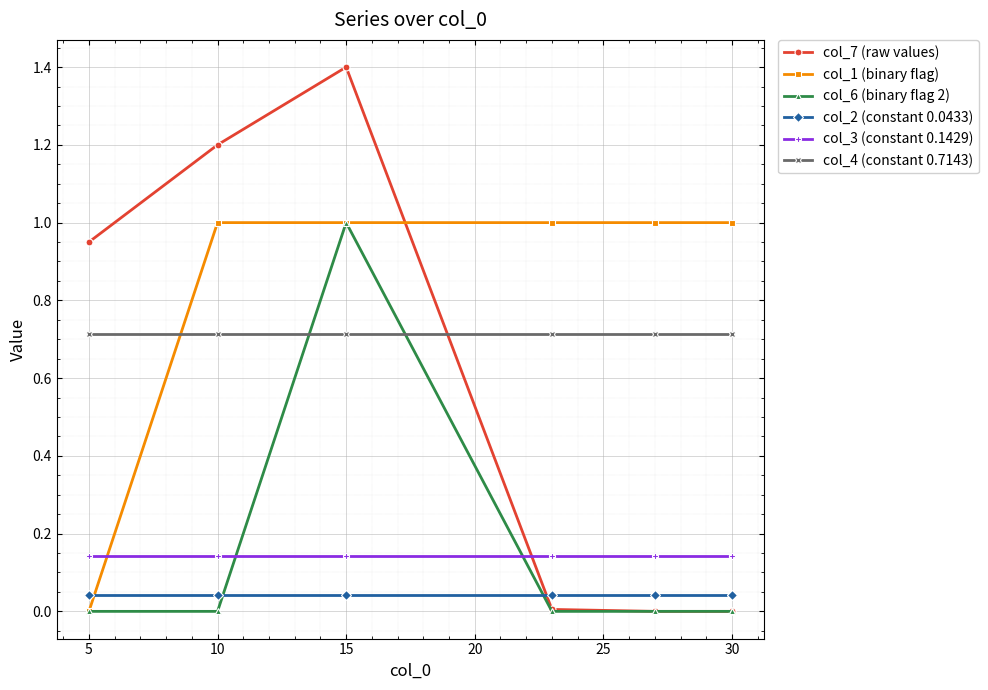

What is the sum of the col_3 (constant 0.1429) values at 5 and 30?

0.3